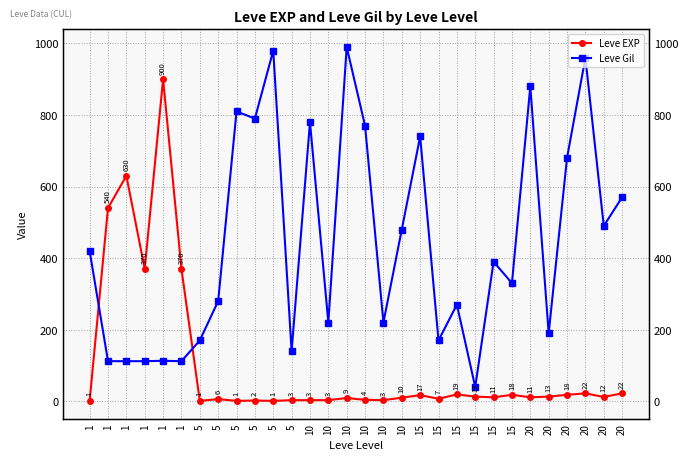

After their last crossing, which series has the higher values: Leve Gil or Leve EXP?

Leve Gil